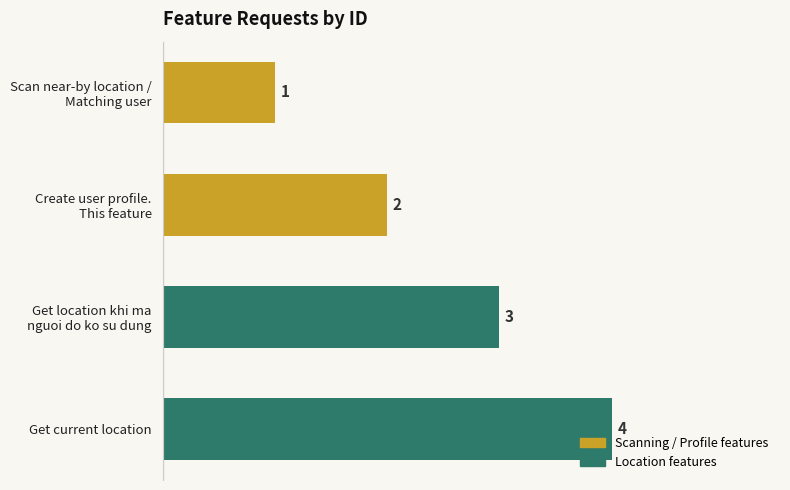

How many bars are there in total?

4